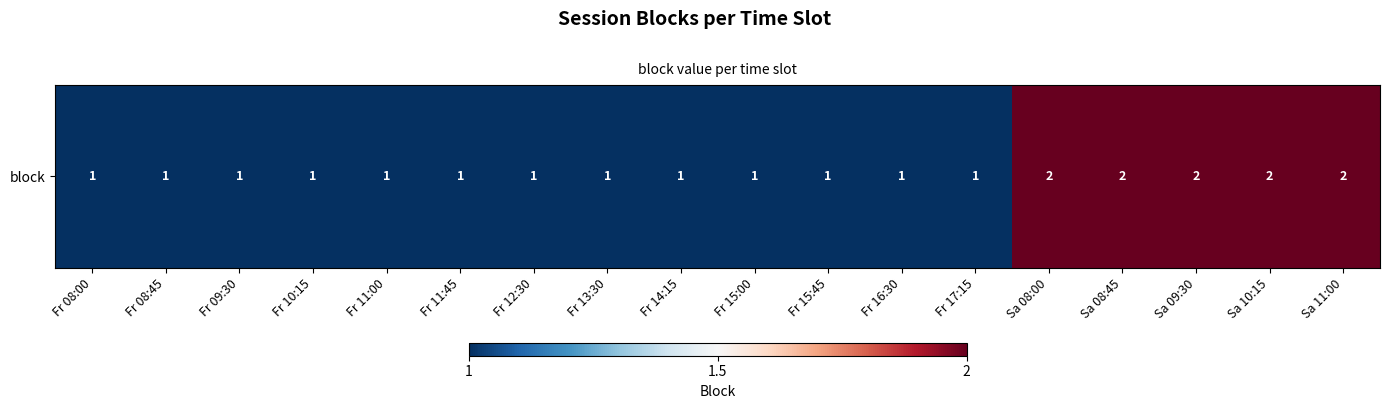

What is the change in value from Fr 16:30 to Sa 09:30?

+1